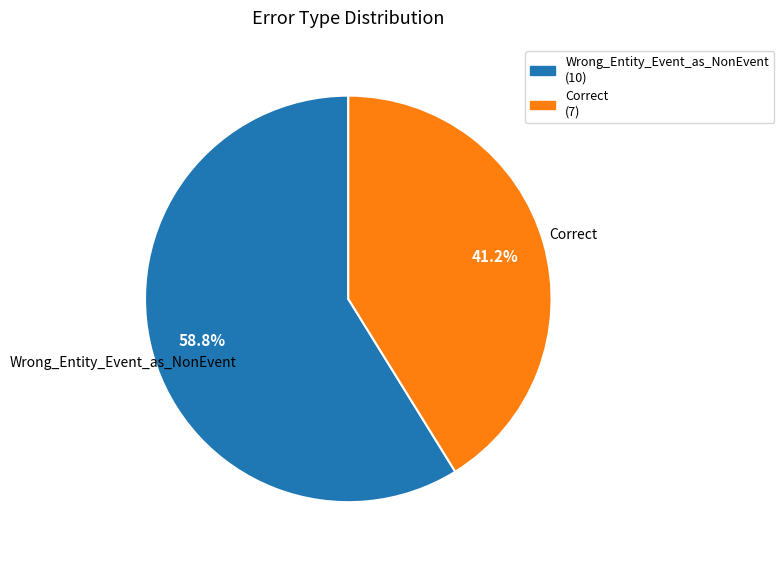

Is it true that Correct is 53% of the pie?

False